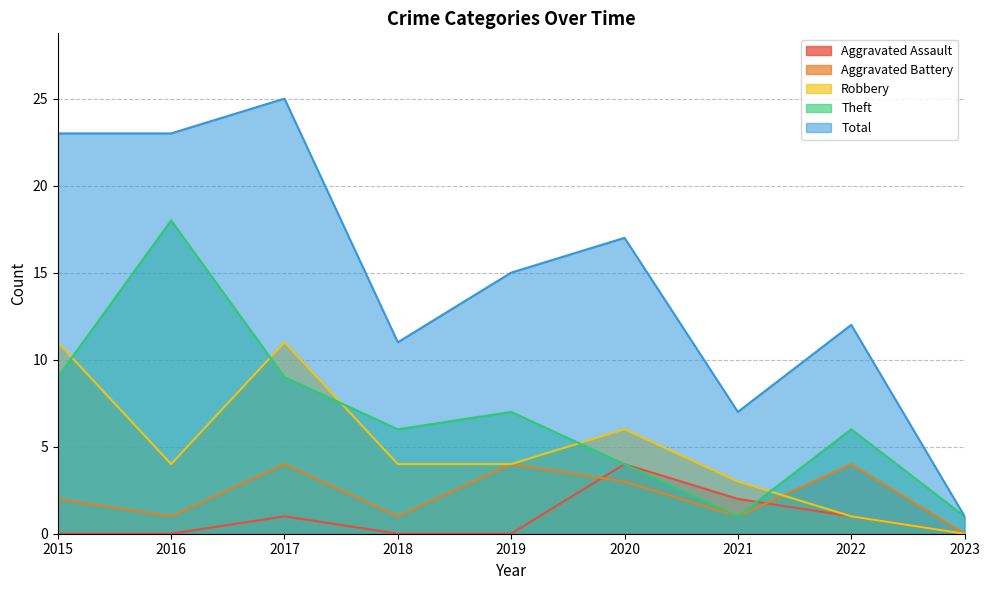

Reading left to right, extract all data points from this chart.

Aggravated Assault: 0	0	1	0	0	4	2	1	0
Aggravated Battery: 2	1	4	1	4	3	1	4	0
Robbery: 11	4	11	4	4	6	3	1	0
Theft: 9	18	9	6	7	4	1	6	1
Total: 23	23	25	11	15	17	7	12	1